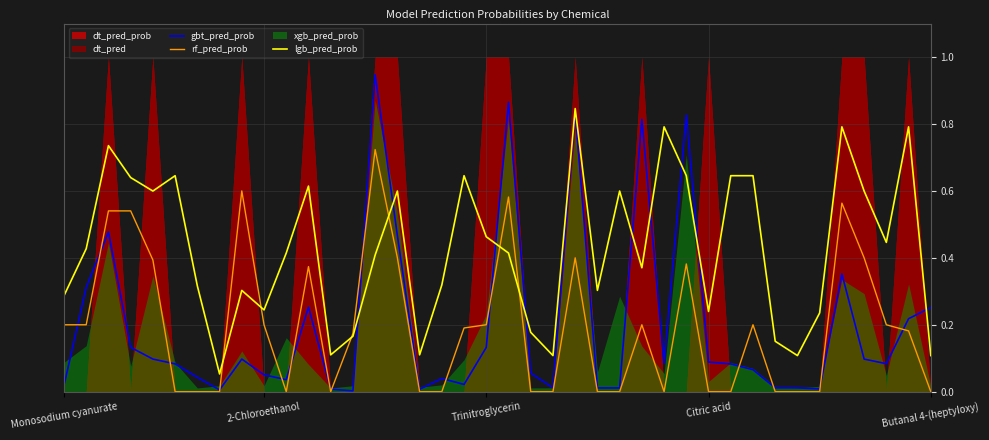

What is the average value of the gbt_pred_prob series?

0.2